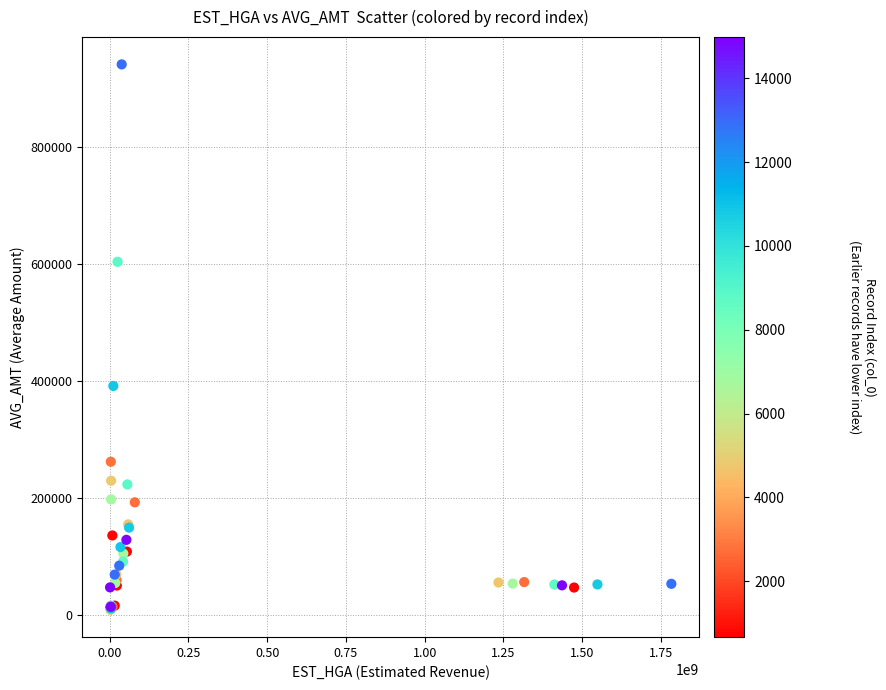

What Y value in the scatter plot is closest to 475010?

391567